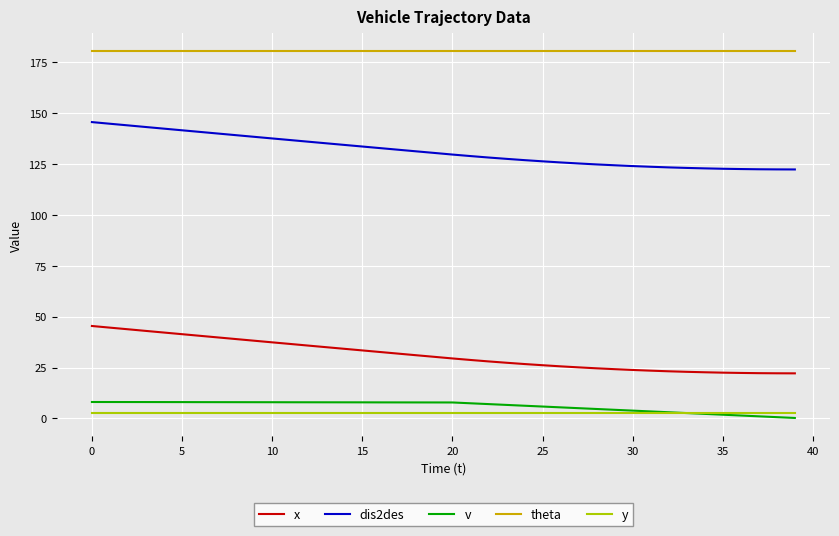

True or false: theta and v intersect in this chart.

False